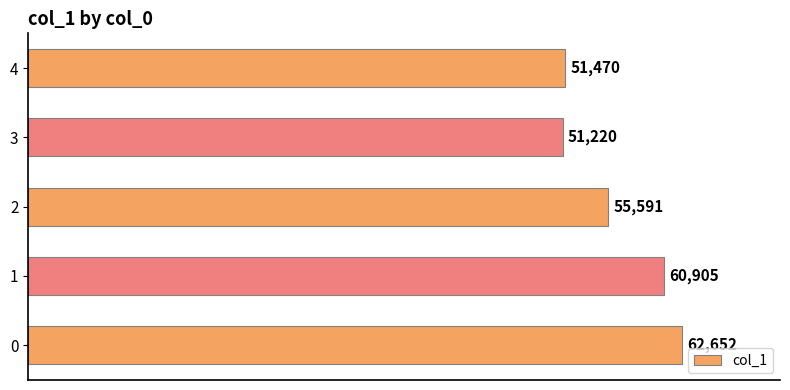

What is the smallest value displayed?

51220